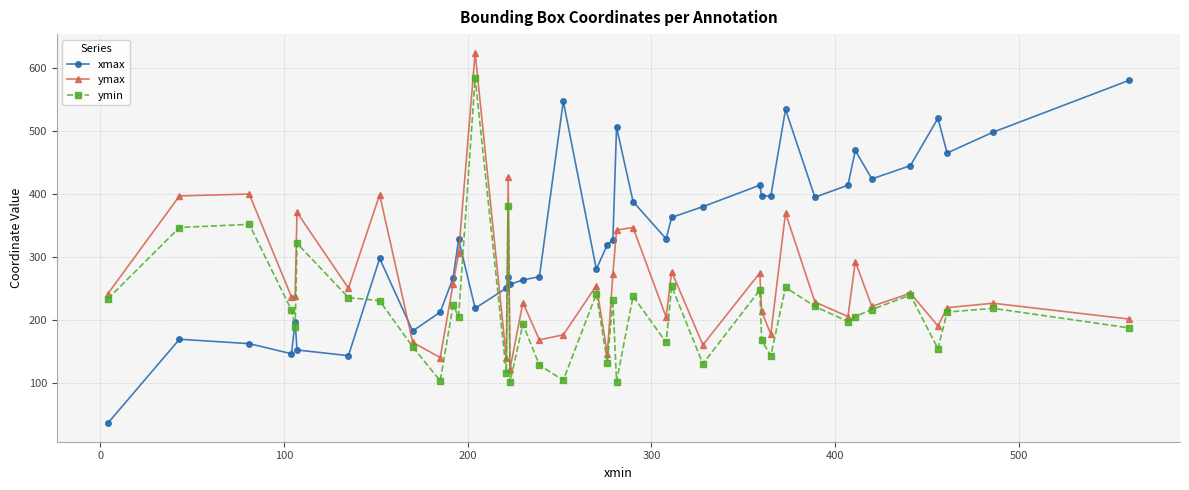

What is the minimum value shown in the chart?

37